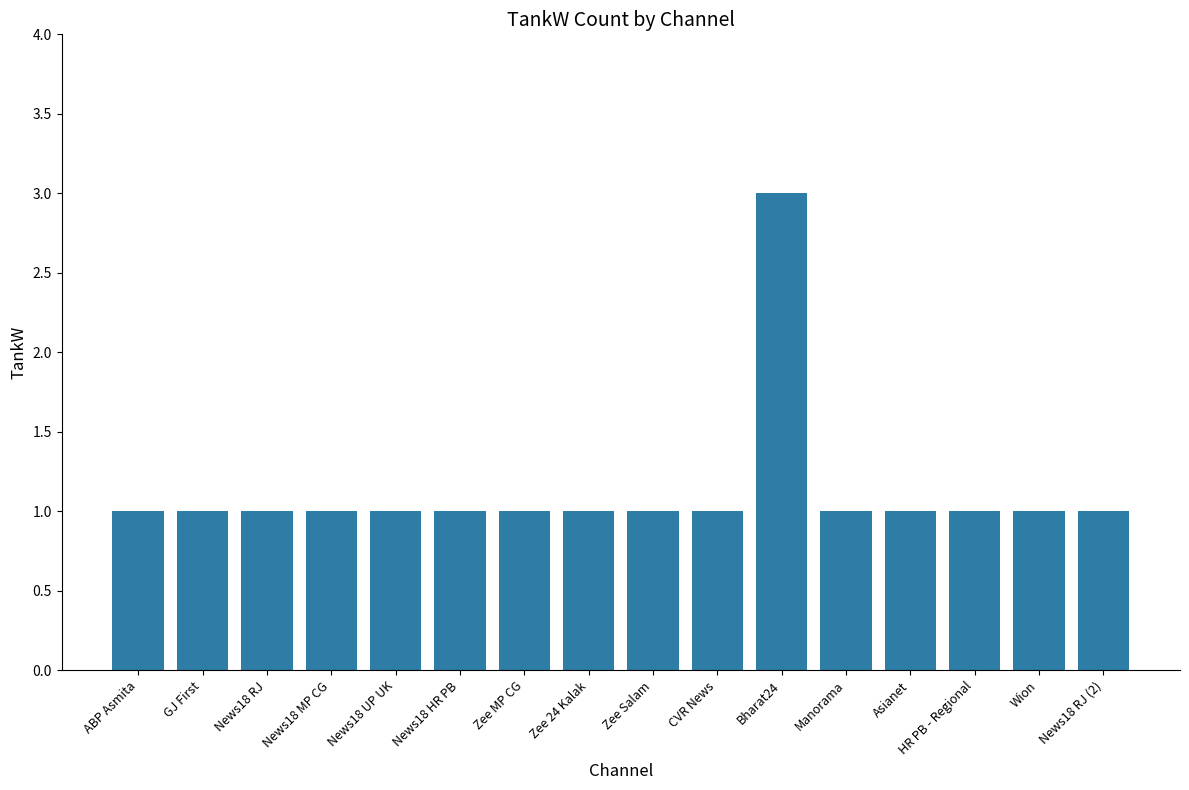

The value at Zee MP CG is 2. True or false?

False